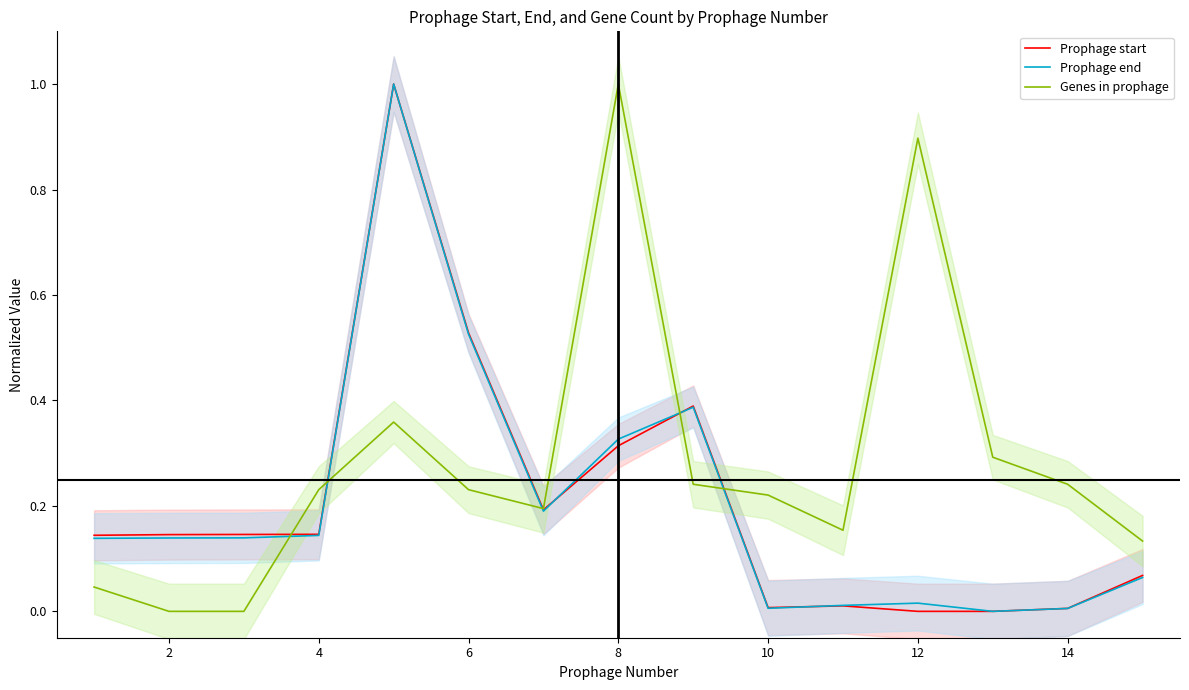

Which series ends up on top after the final intersection of Prophage end and Prophage start?

Prophage end